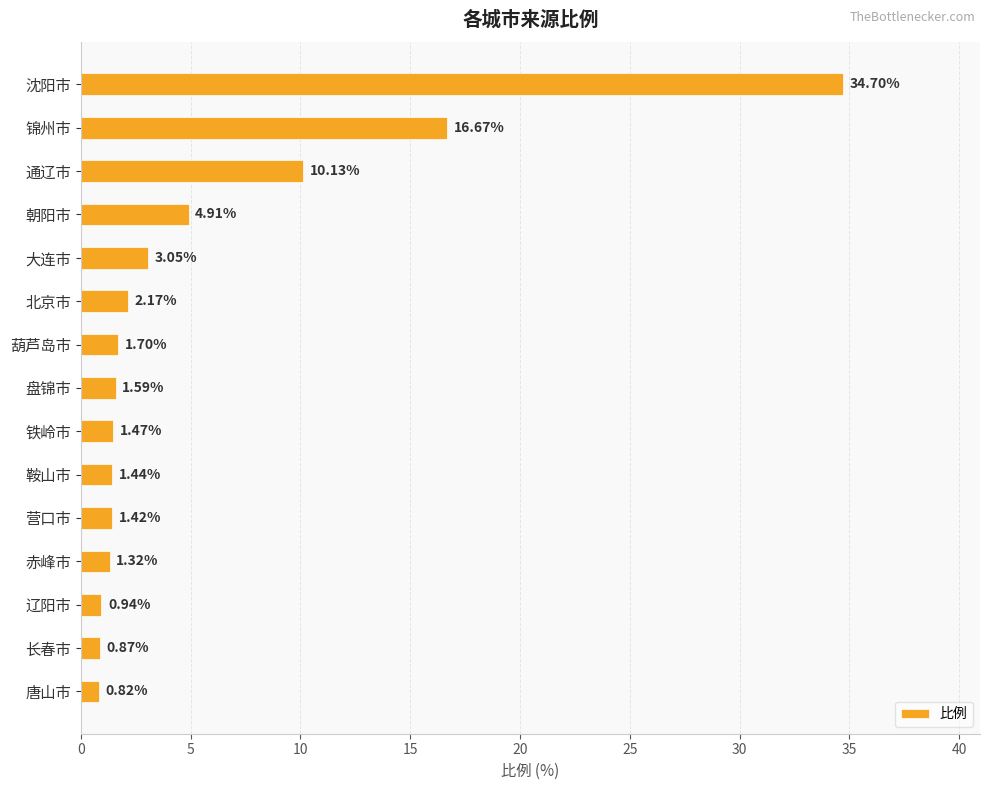

What is the difference between the second highest and second lowest values?

15.8